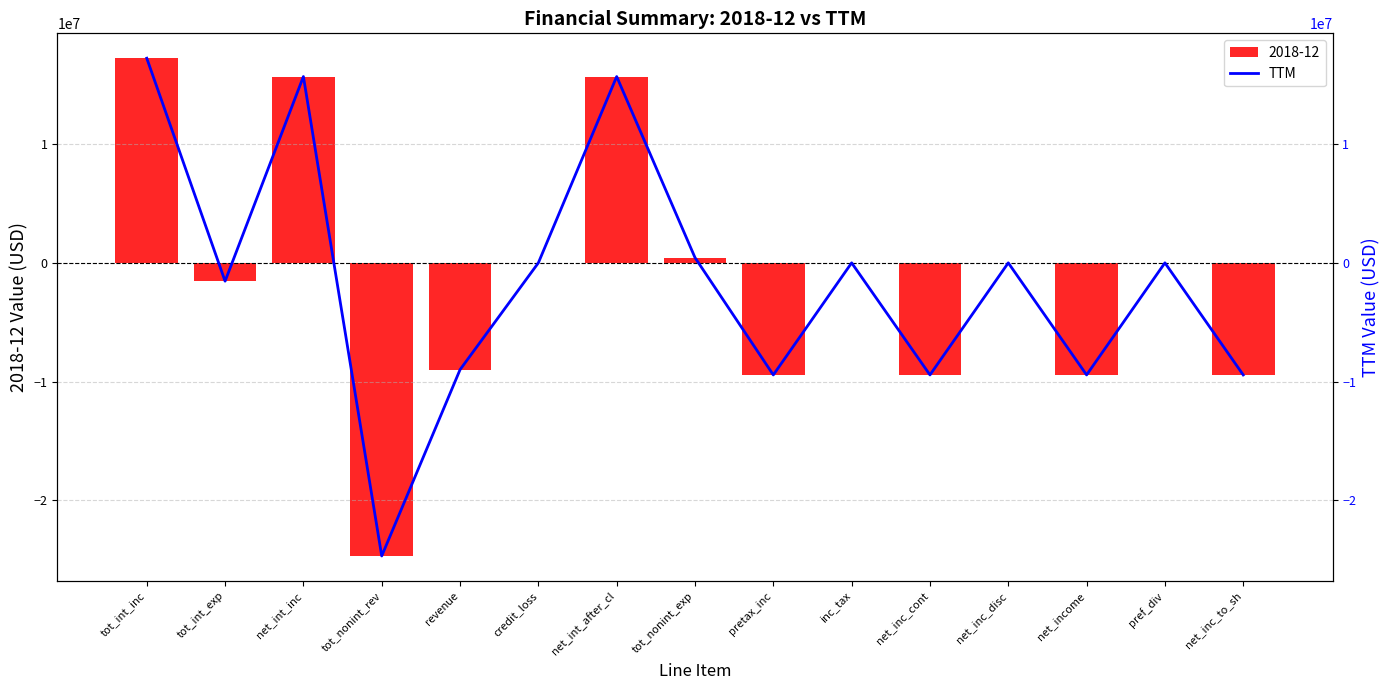

What is the change in value from net_int_inc to net_inc_to_sh?

-25134000